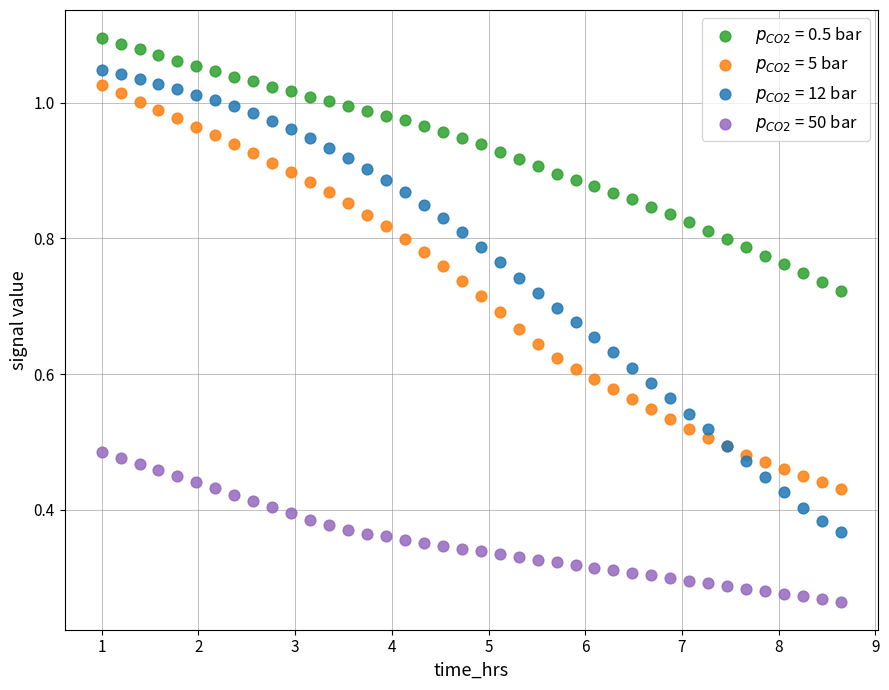

Which series has the widest spread of Y values?

$p_{CO2}$ = 12 bar